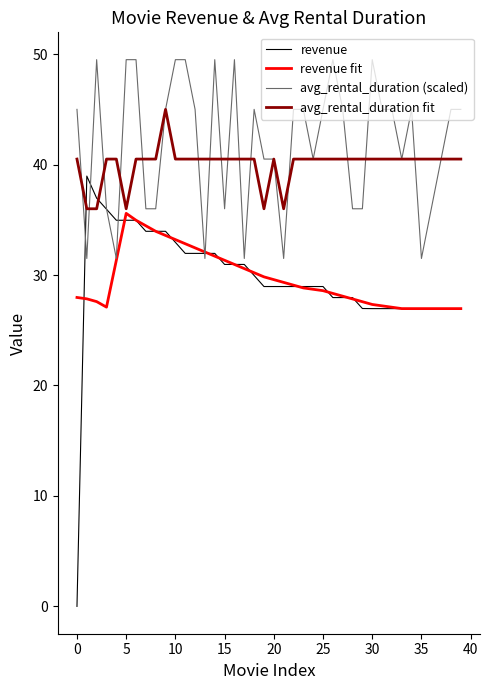

How many distinct data groups are displayed?

4